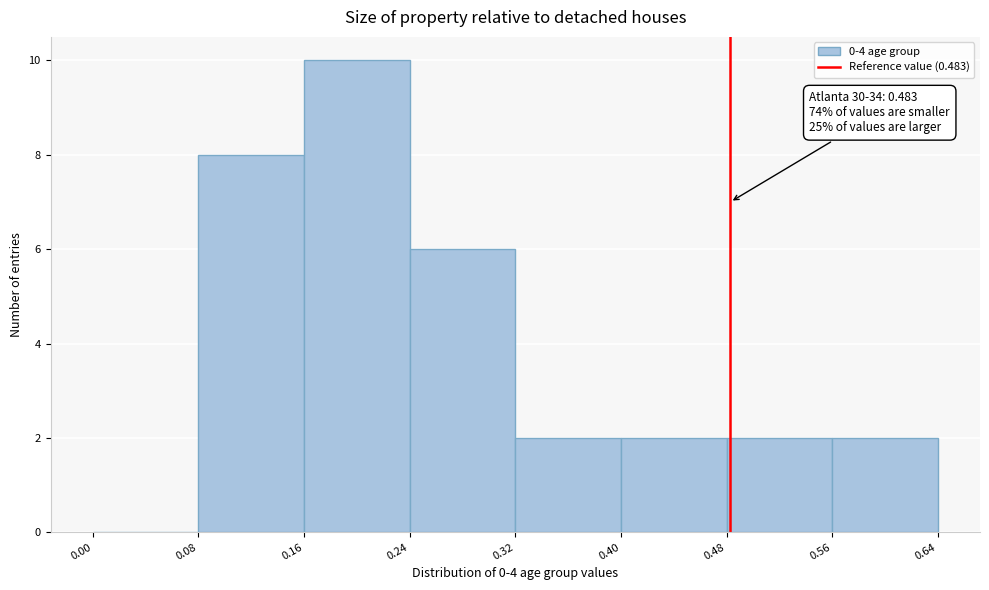

Which range on the x-axis has the tallest bar?

0.16 to 0.24